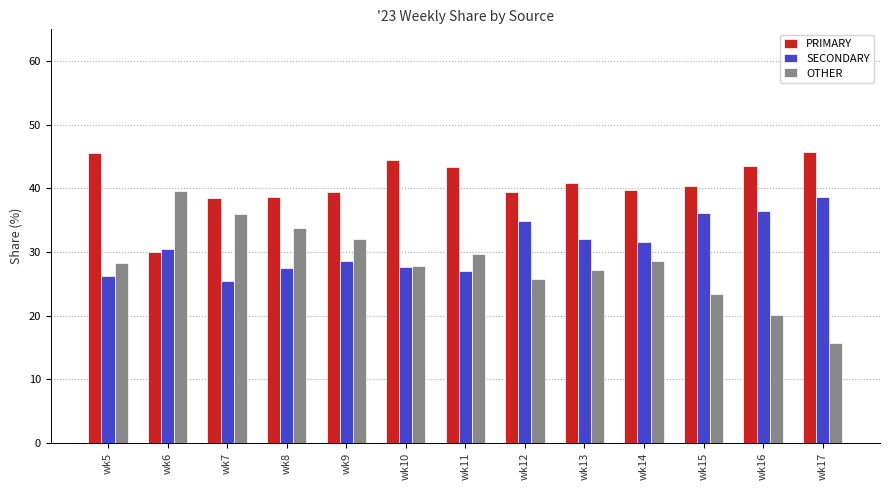

How many bars are there in each group?

3